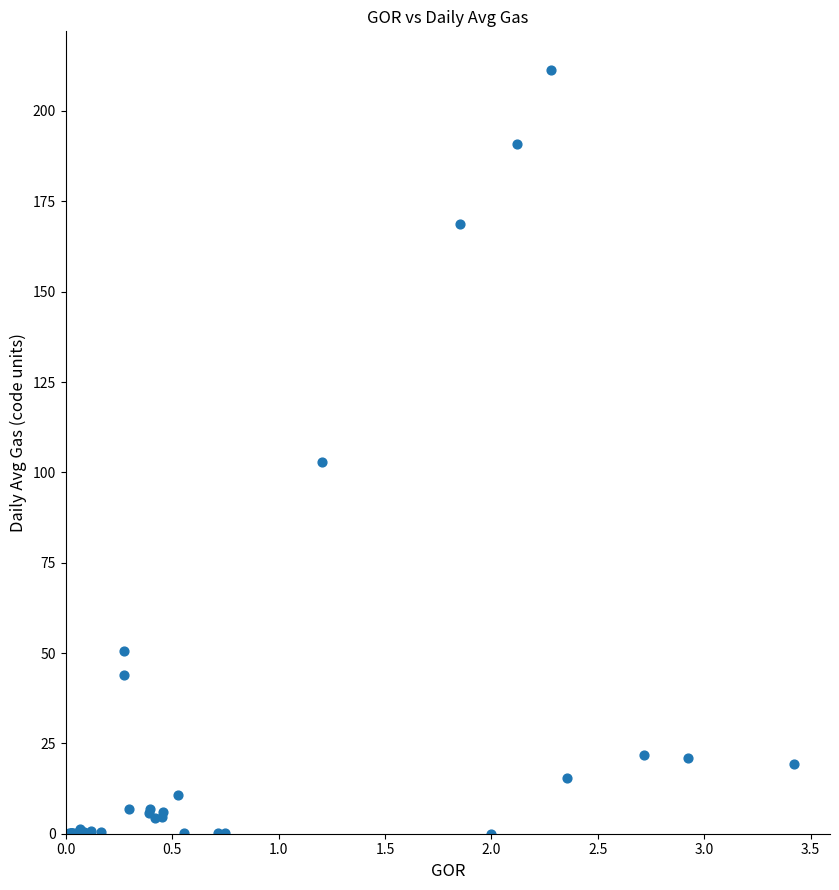

What Y value in the scatter plot is closest to 105?

102.8